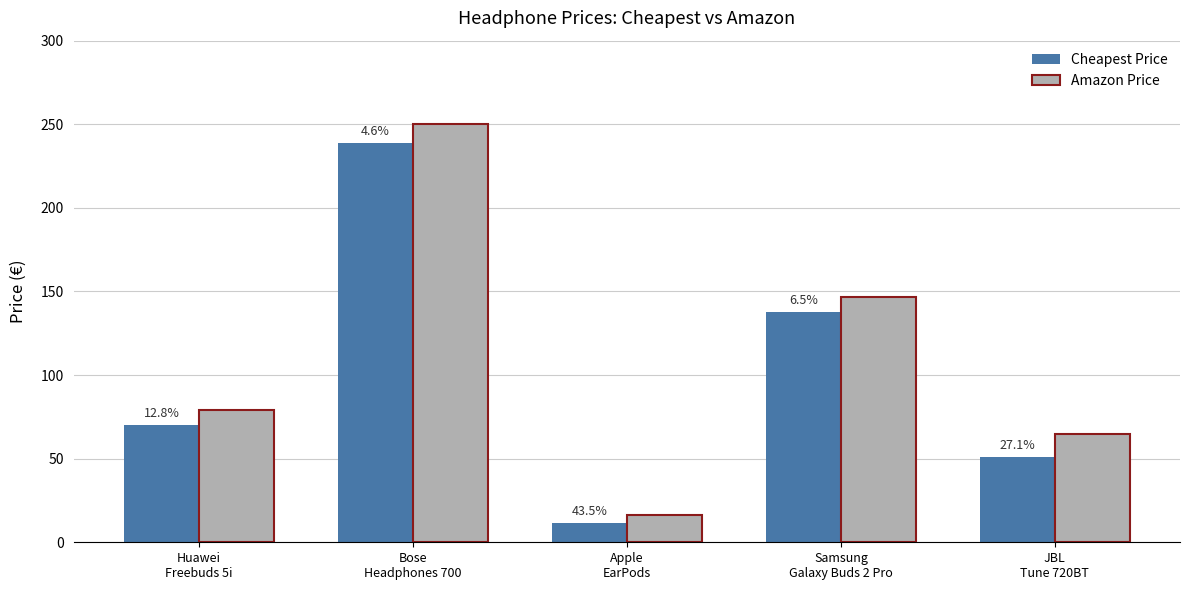

What position from the left is Apple
EarPods?

3